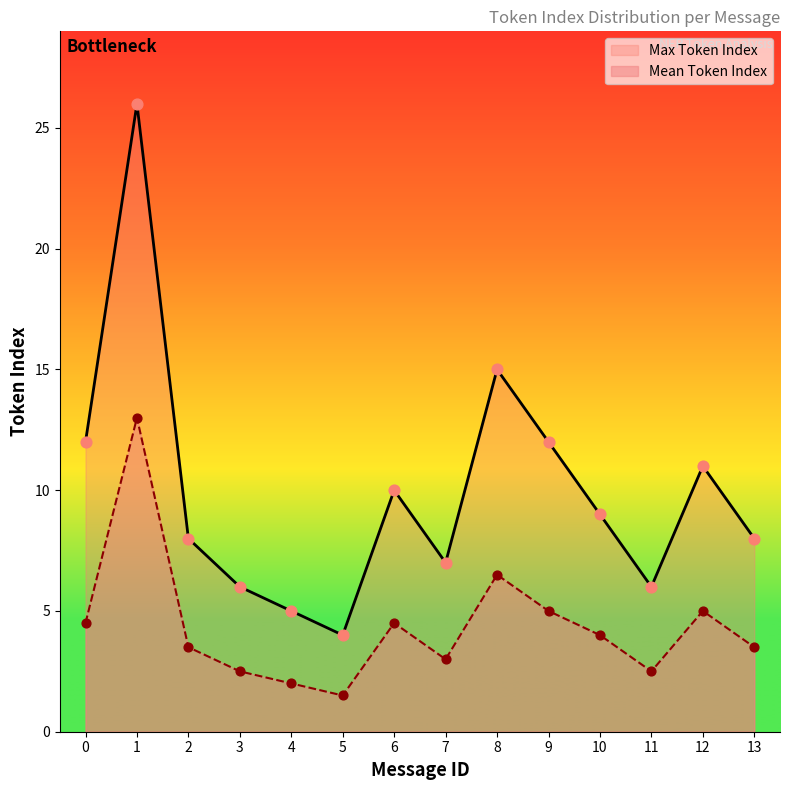

What are all the series names shown in the legend?

Max Token Index, Mean Token Index